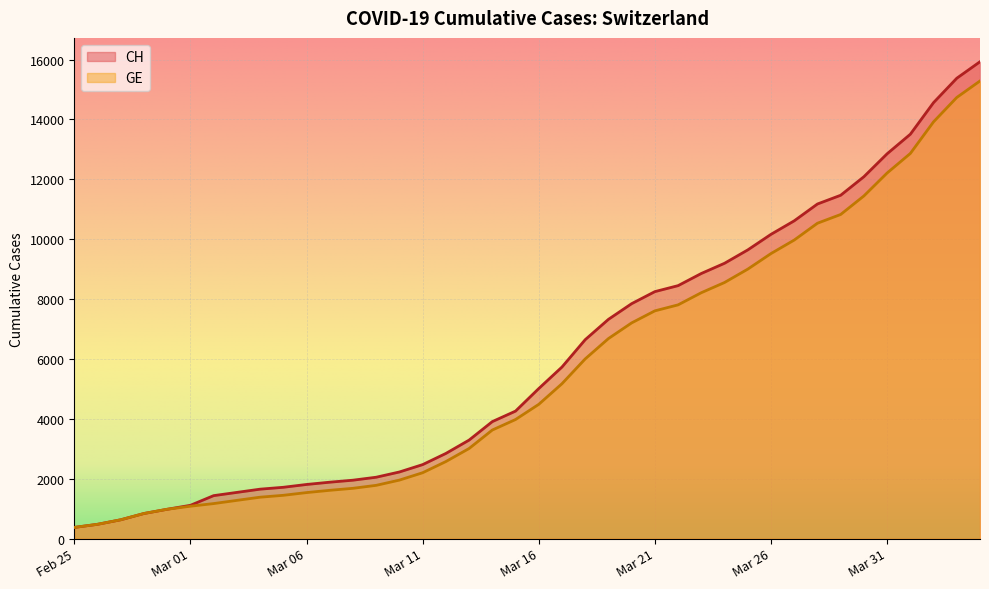

What is the greatest value displayed?

15926